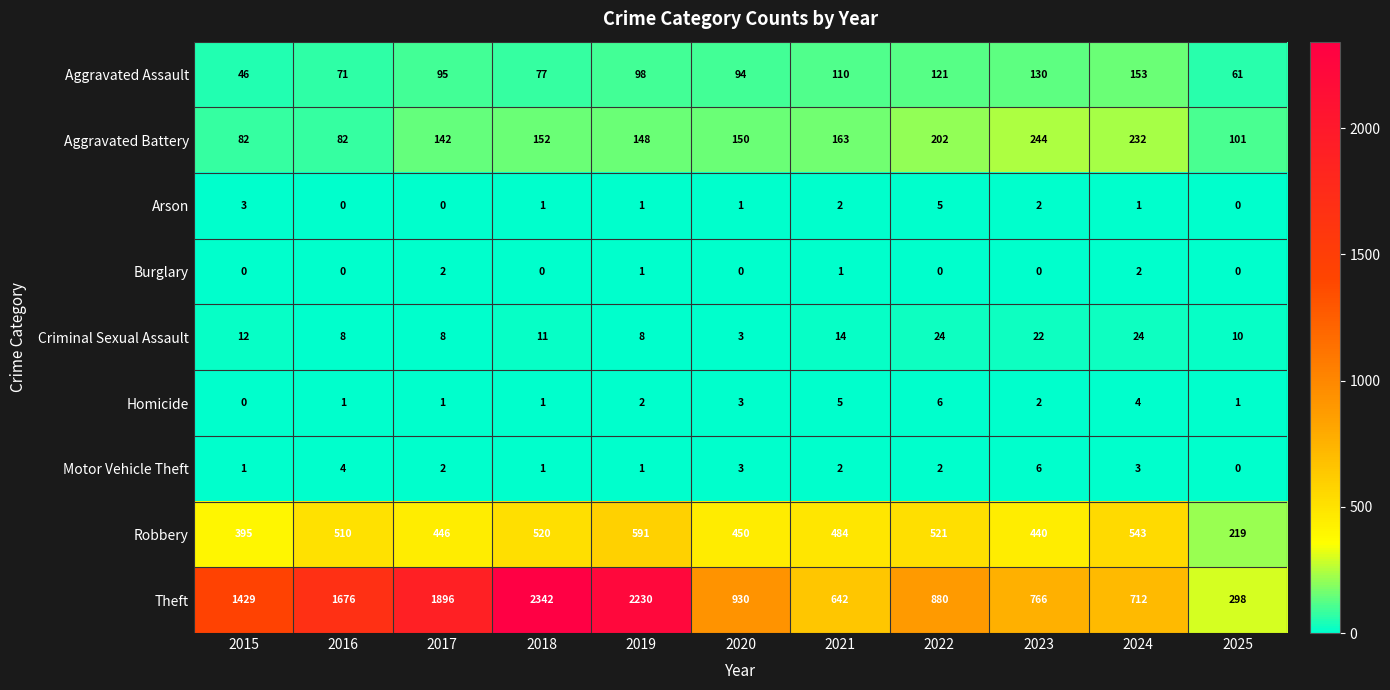

Which series has the widest spread of values?

Theft